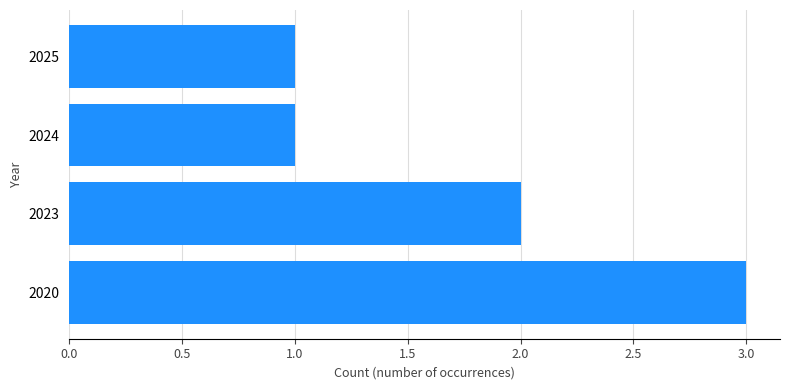

Are the bars grouped side by side (vs. stacked)?

No